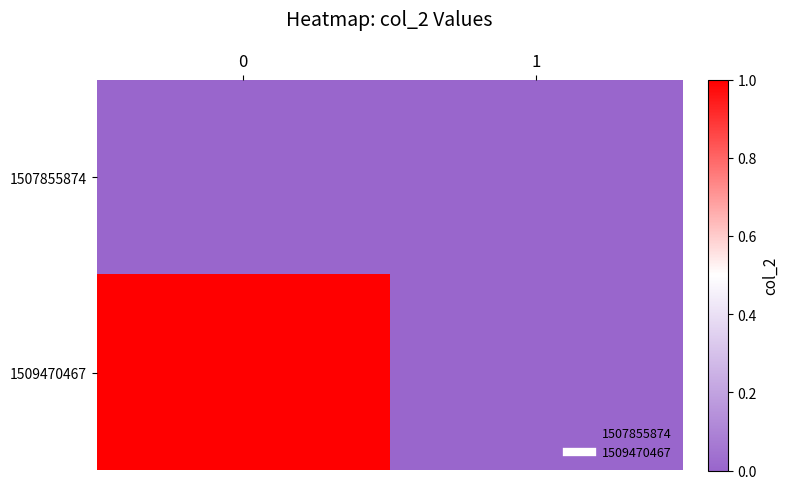

Rank the series at 1 from lowest to highest value.

1507855874, 1509470467